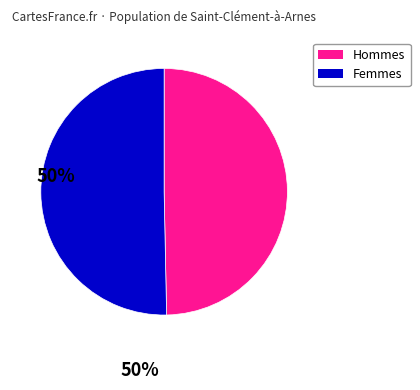

Does any single category account for the majority?

Yes